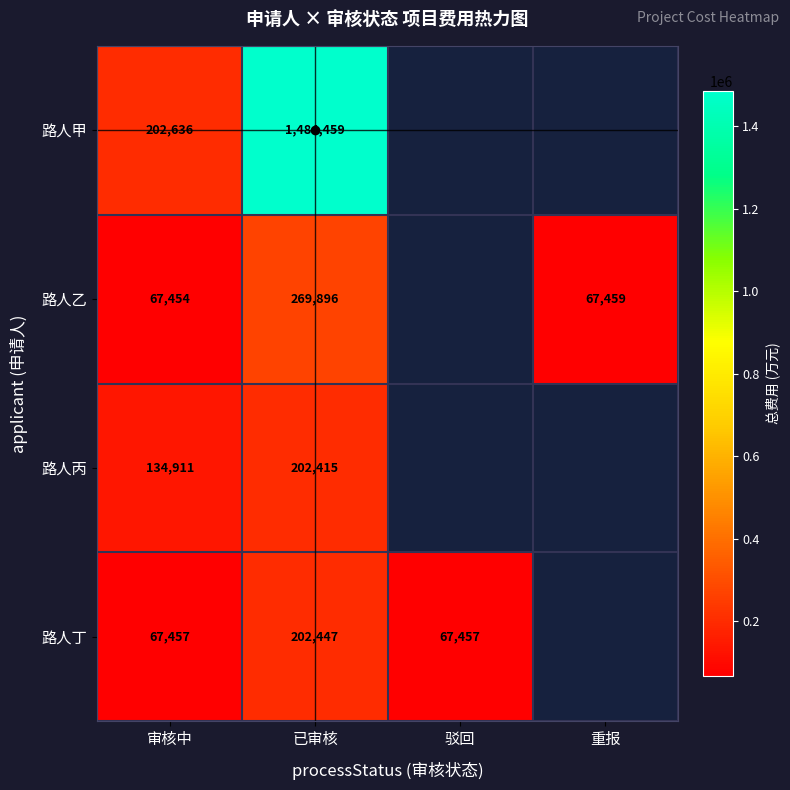

At 审核中, list the series in order from largest to smallest.

路人甲, 路人丙, 路人丁, 路人乙